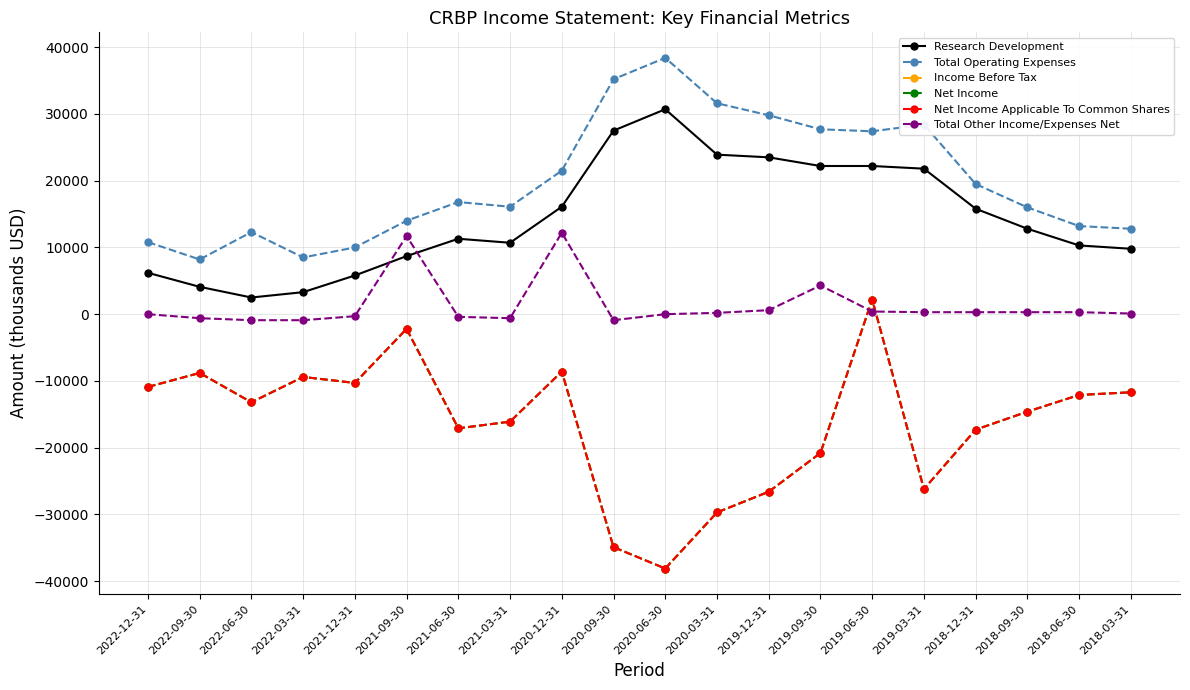

In Income Before Tax, how many points are higher than both neighbors (excluding endpoints)?

5